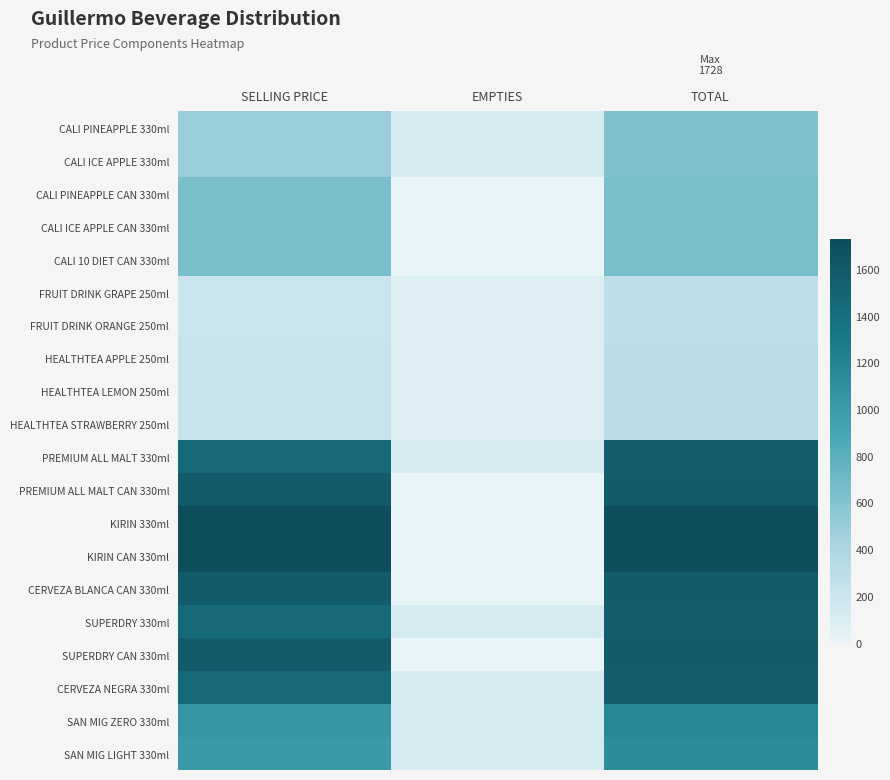

At which category is the sum across all series the highest?

TOTAL